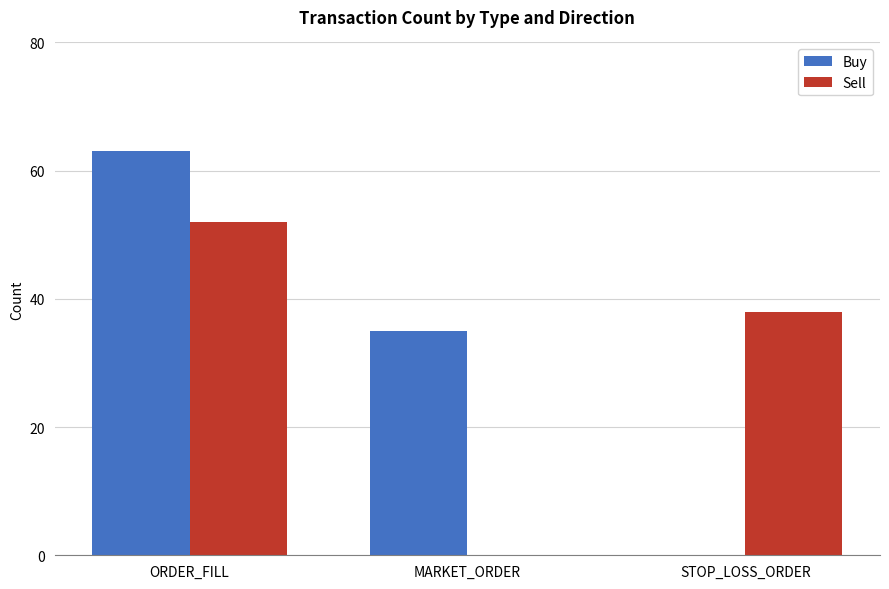

What is the sum of all Sell values?

90